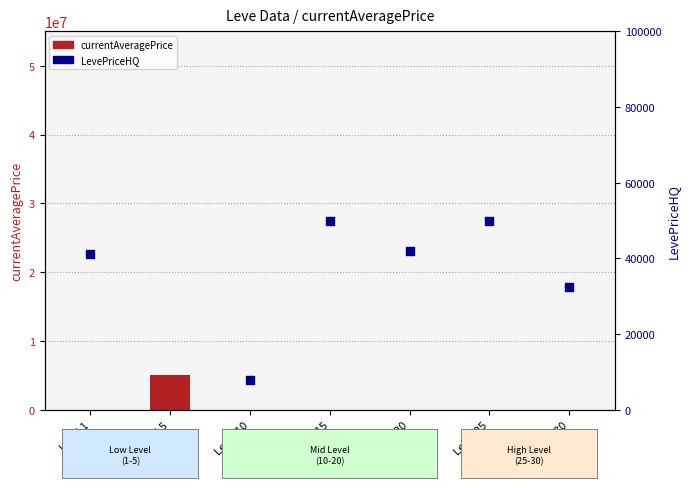

What are all the series names shown in the legend?

currentAveragePrice, LevePriceHQ